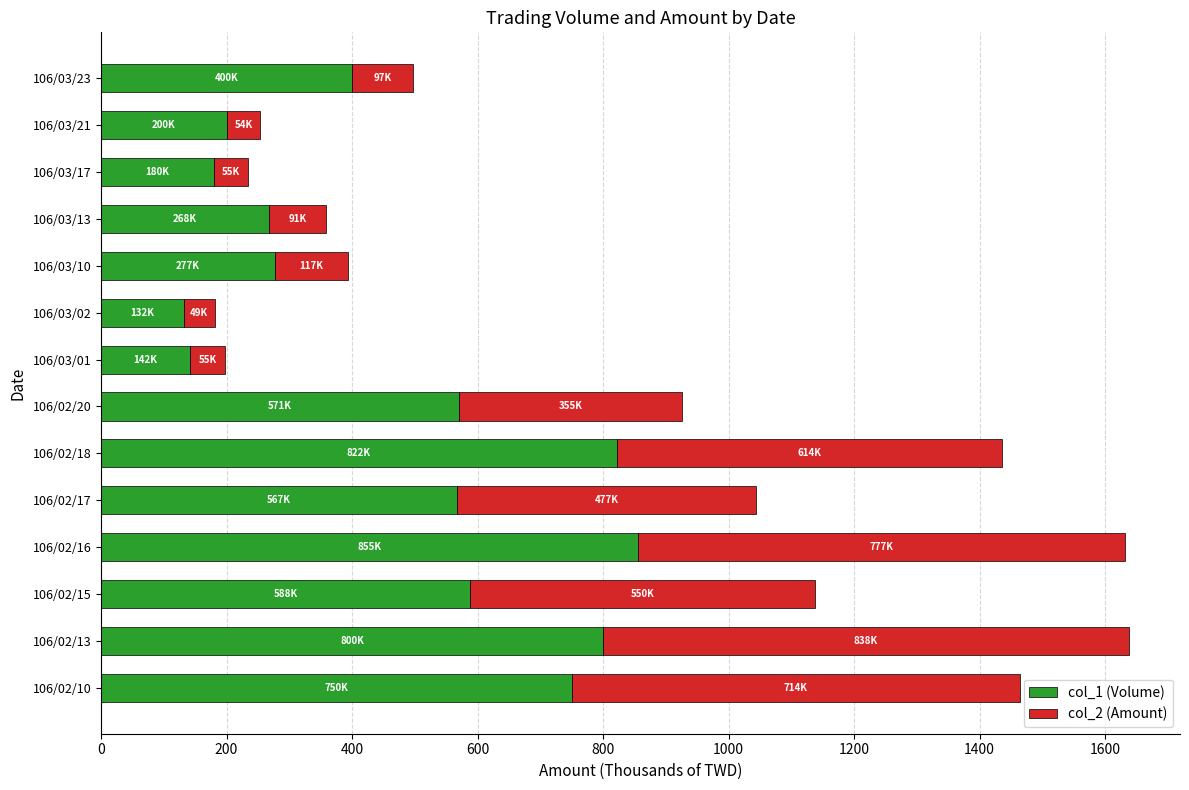

What is the total value across all series at 106/03/13?

358.8